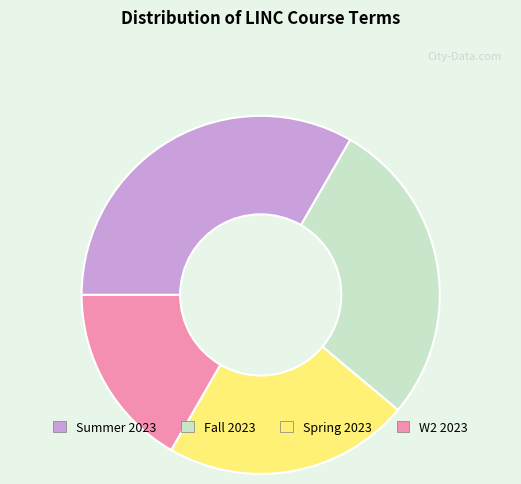

Which slice is the largest?

Summer 2023